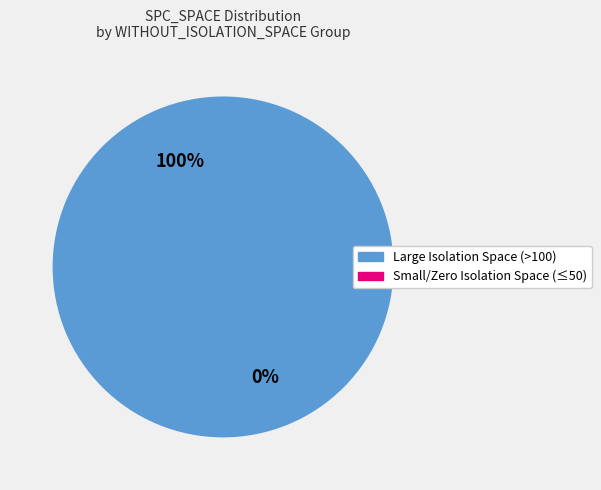

Is it true that 128 is 13% of the pie?

False